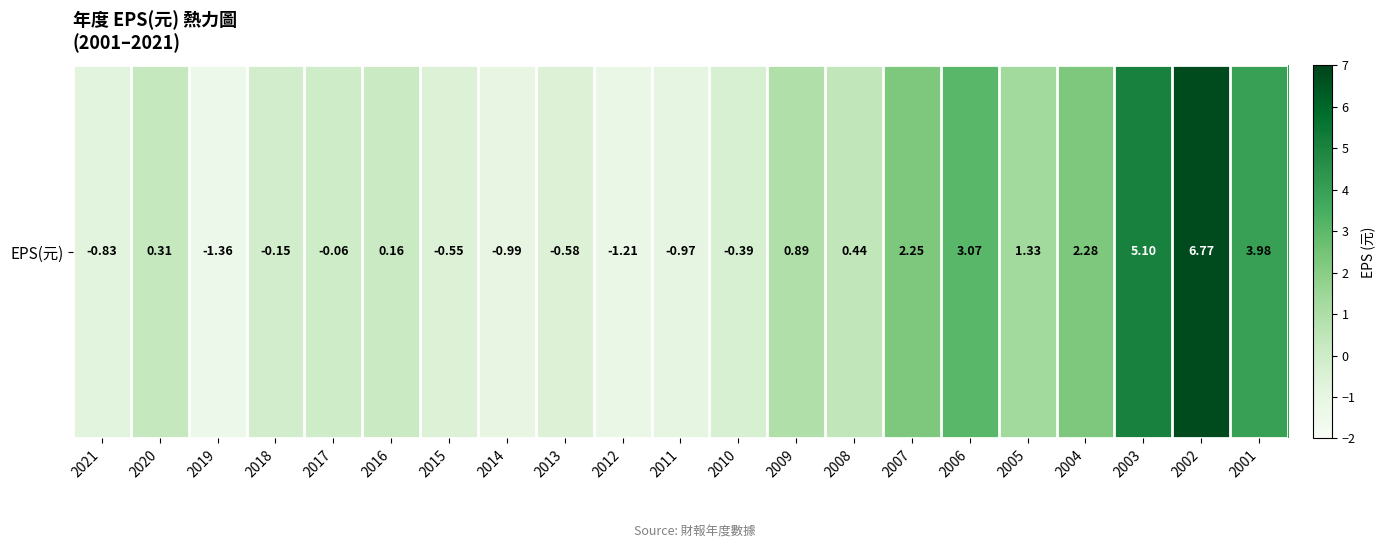

Rank the categories by value from lowest to highest.

2019, 2012, 2014, 2011, 2021, 2013, 2015, 2010, 2018, 2017, 2016, 2020, 2008, 2009, 2005, 2007, 2004, 2006, 2001, 2003, 2002